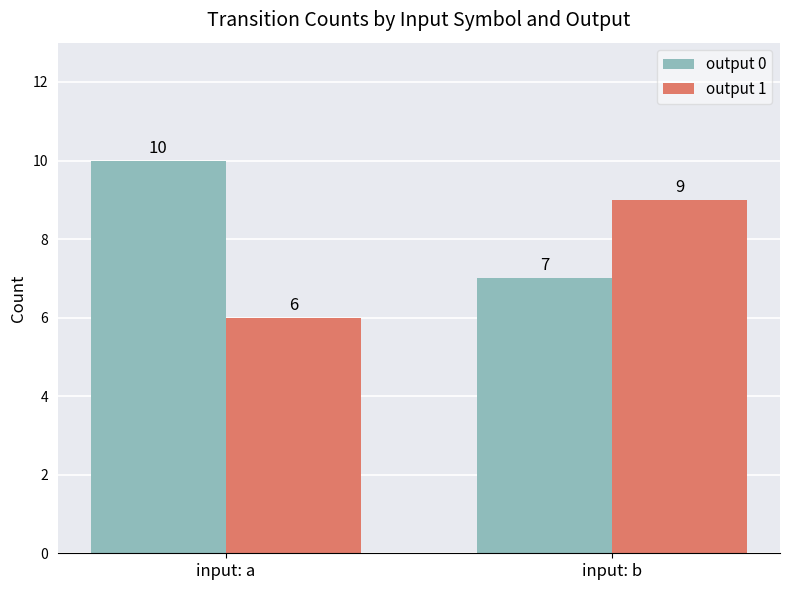

What are all the series names shown in the legend?

output 0, output 1